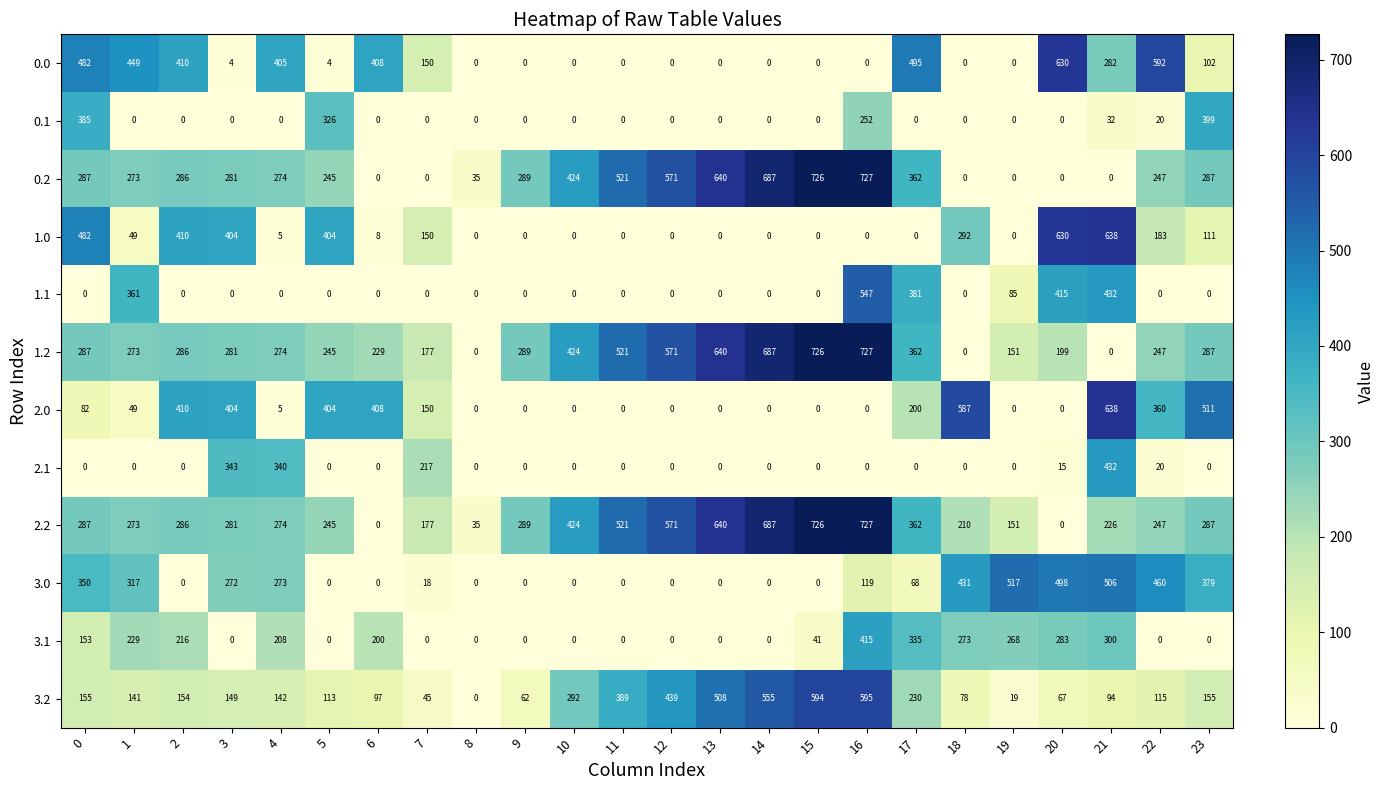

Count the number of categories in the chart.

24